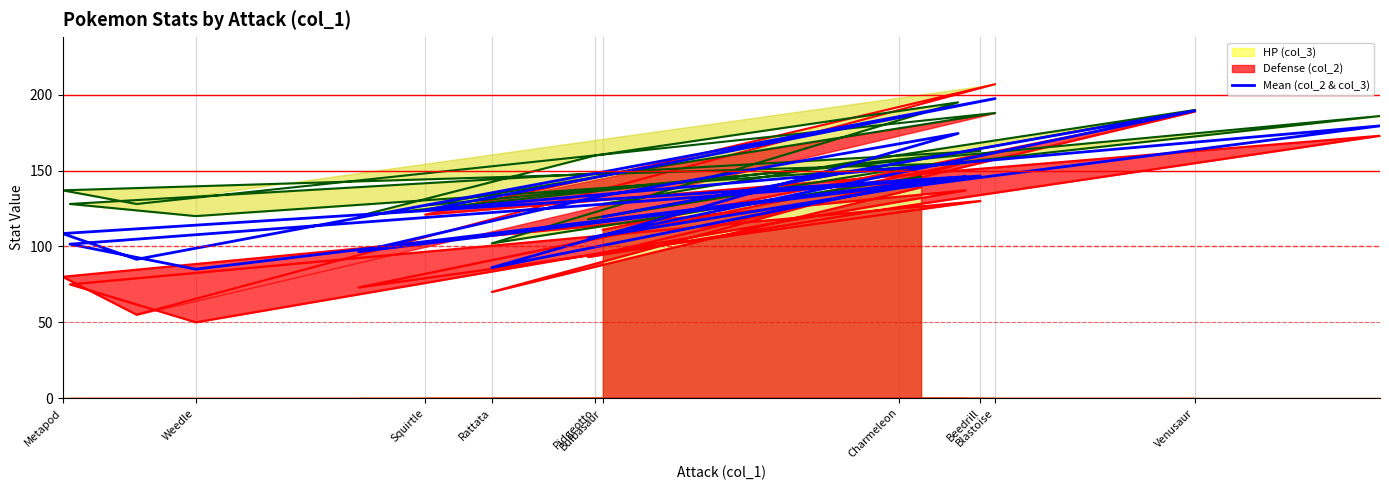

How many lines are shown in the chart?

1